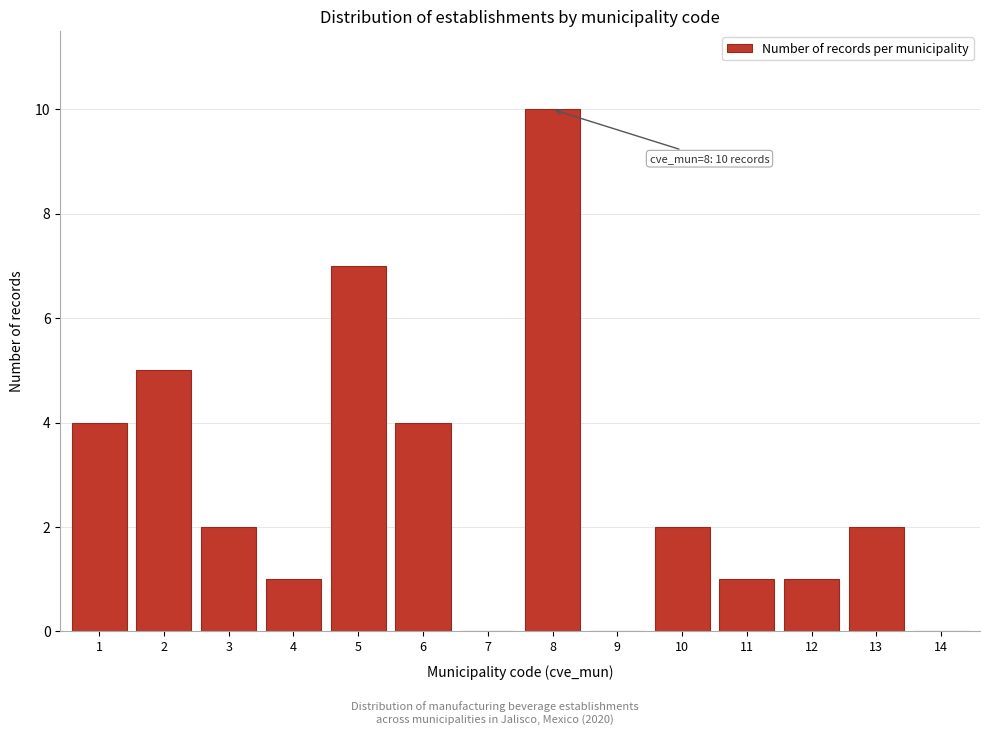

Reading left to right, transcribe all the data shown in this chart.

1=4	2=5	3=2	4=1	5=7	6=4	7=0	8=10	9=0	10=2	11=1	12=1	13=2	14=0